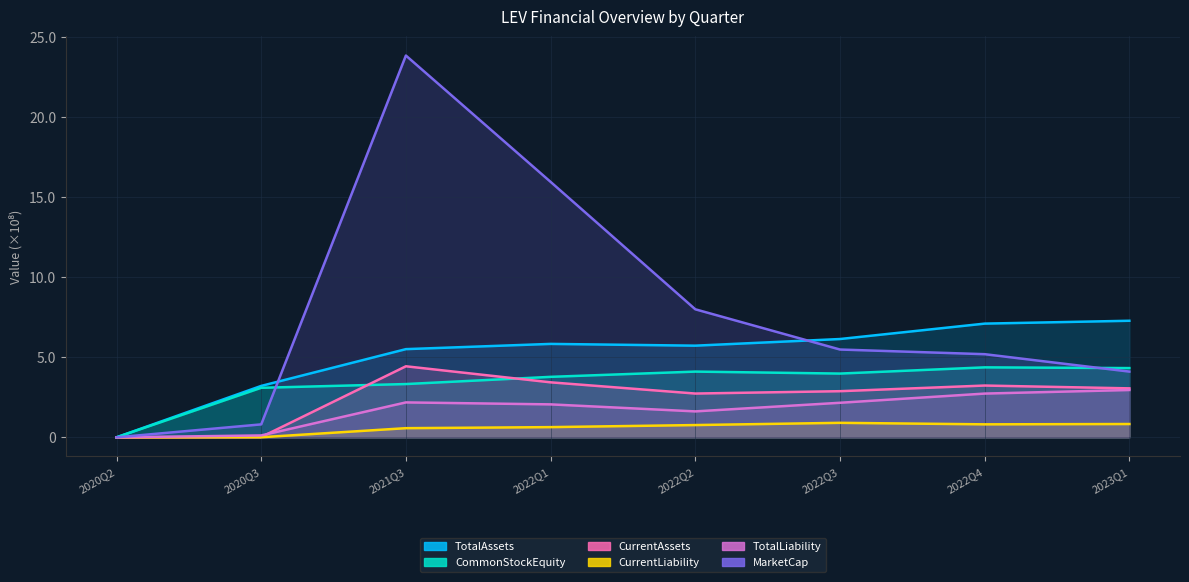

At 2022Q4, list the series in order from smallest to largest.

CurrentLiability, TotalLiability, CurrentAssets, CommonStockEquity, MarketCap, TotalAssets